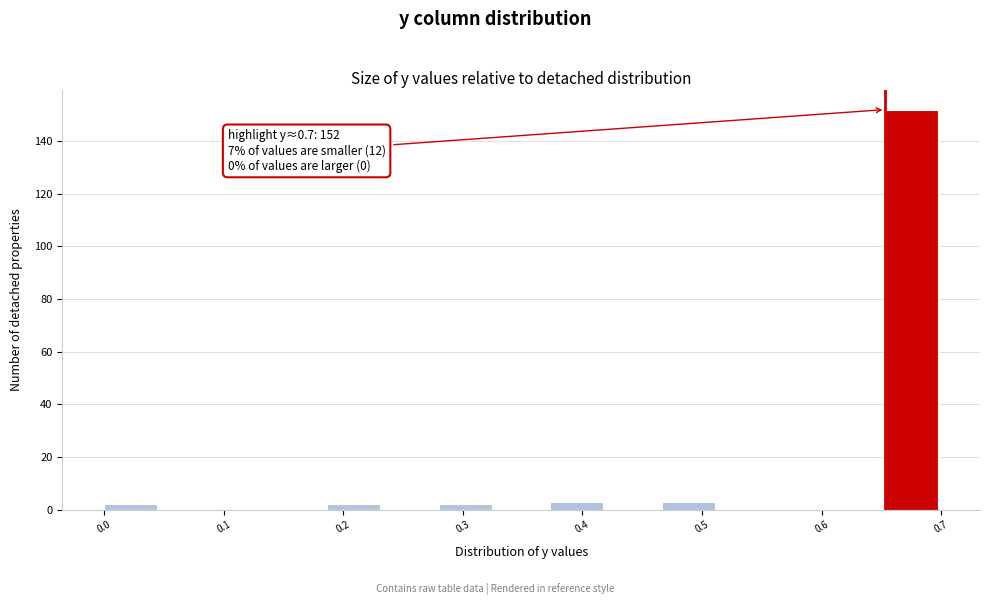

Over which range of the x-axis is the bar tallest?

0.65 to 0.70